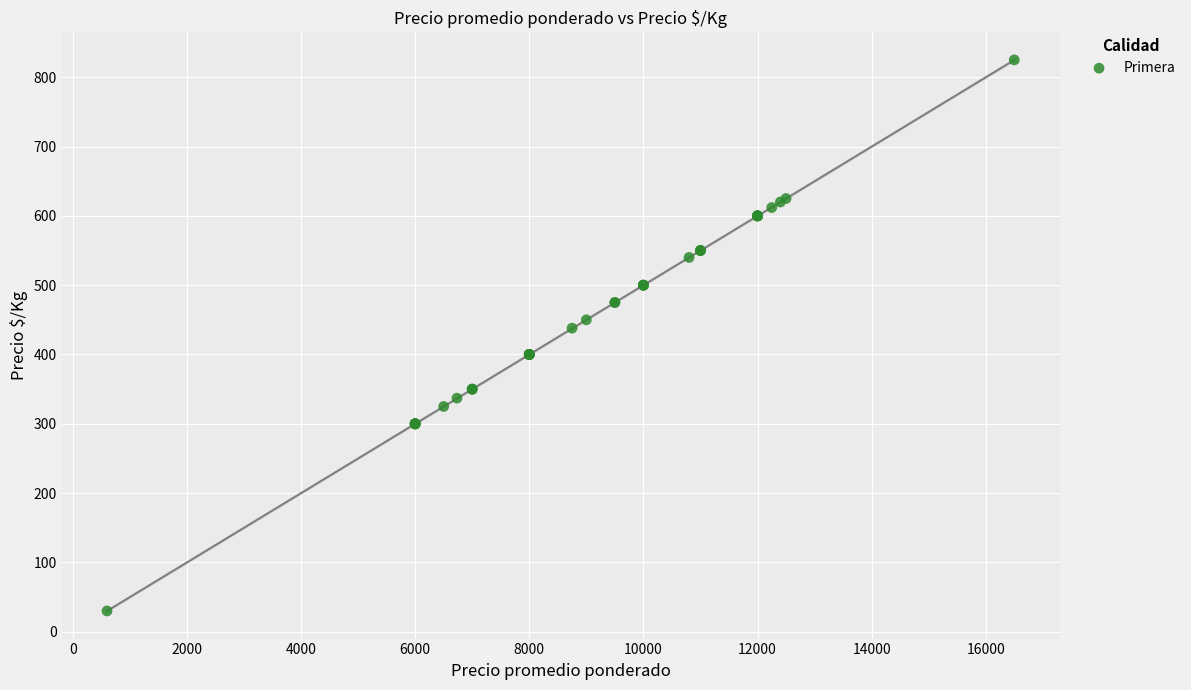

What Y value in the scatter plot is closest to 427?

438